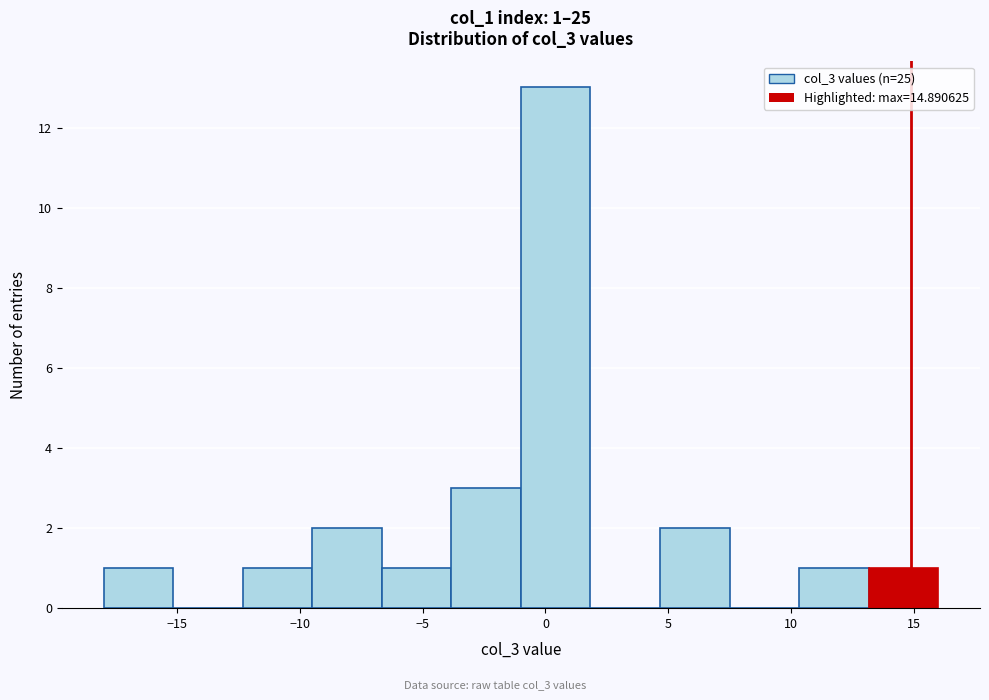

Over which range of the x-axis is the bar tallest?

-1.0 to 2.0